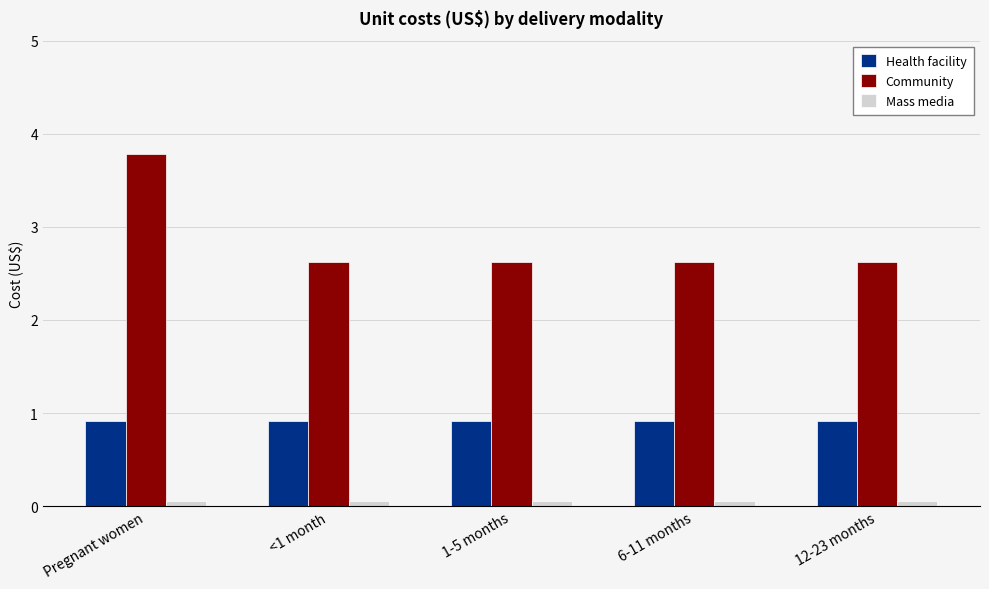

How many bars are there in each group?

3